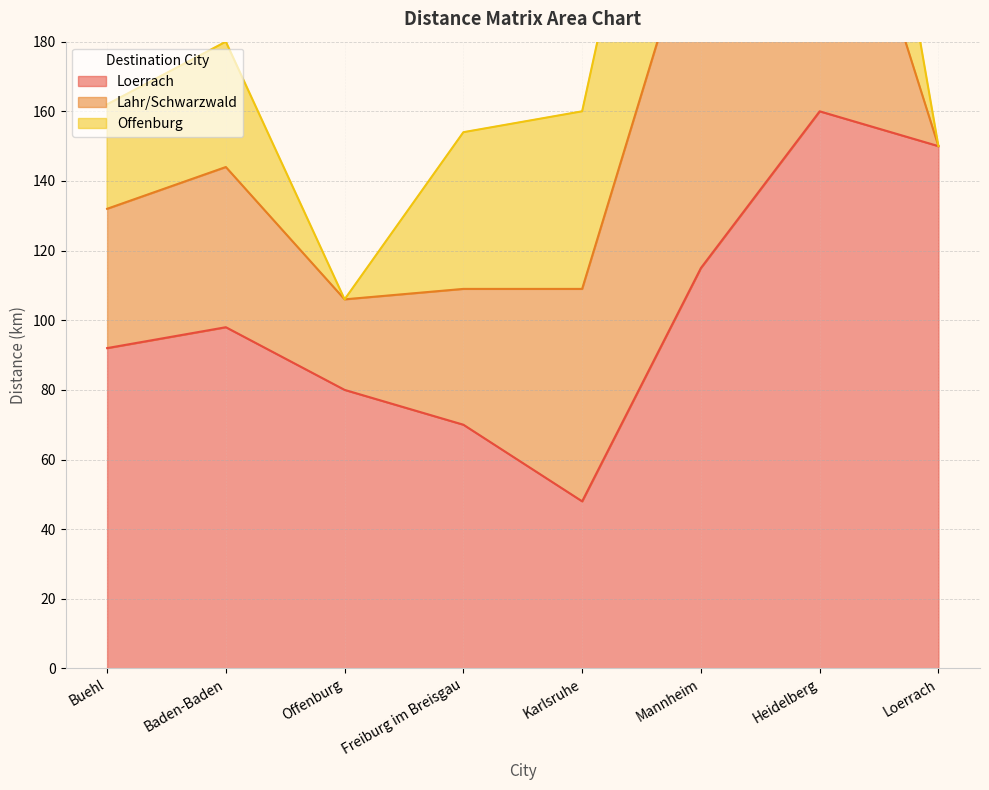

Between which two adjacent categories do Loerrach and Lahr/Schwarzwald first intersect?

Freiburg im Breisgau and Karlsruhe